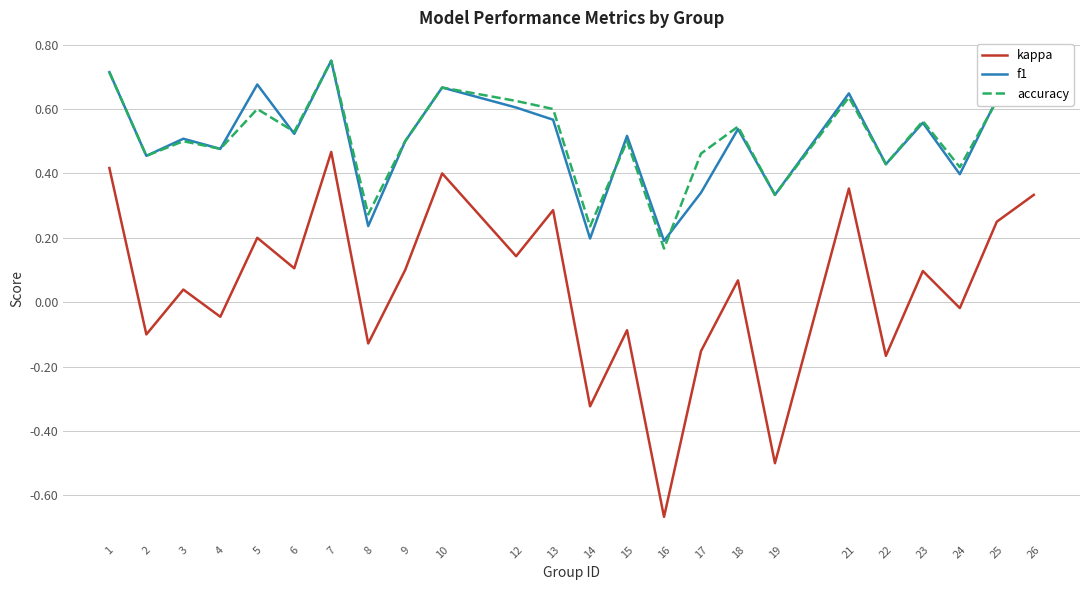

True or false: accuracy and kappa cross at least once.

False